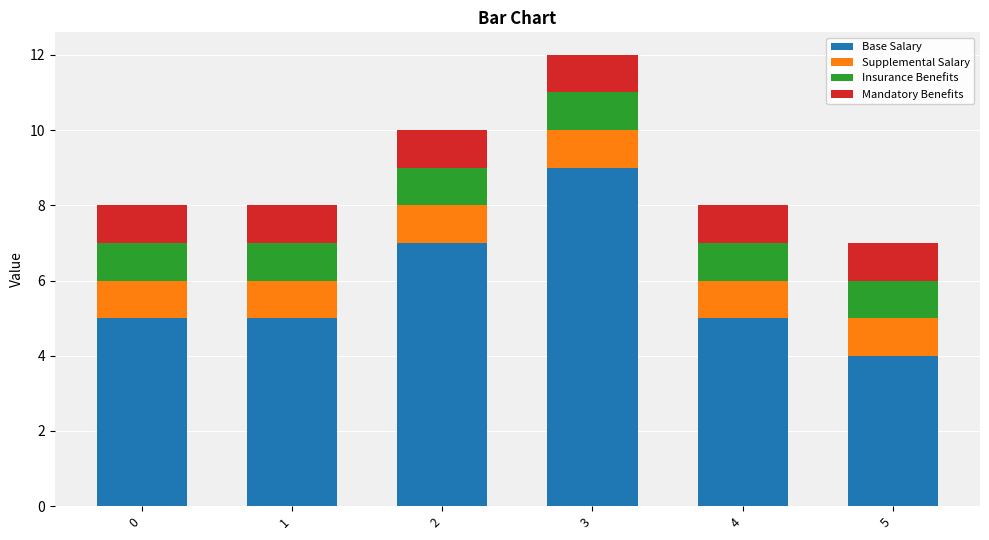

True or false: Base Salary has a value of 5 at 1.

True